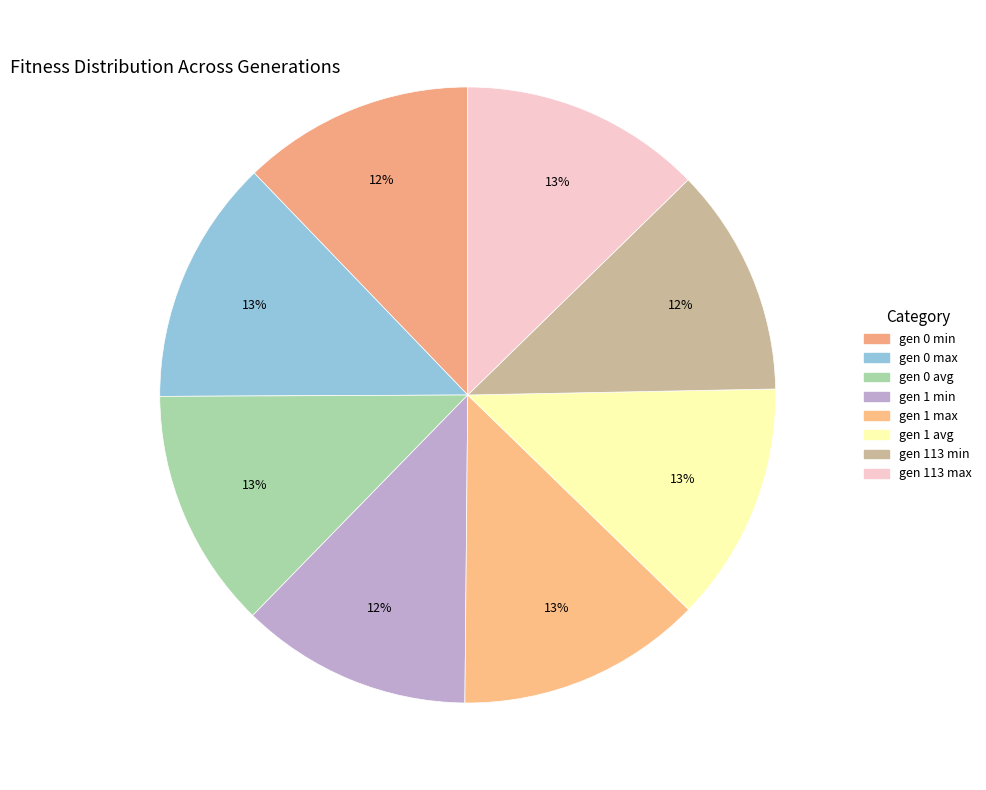

How many segments does this pie chart have?

8